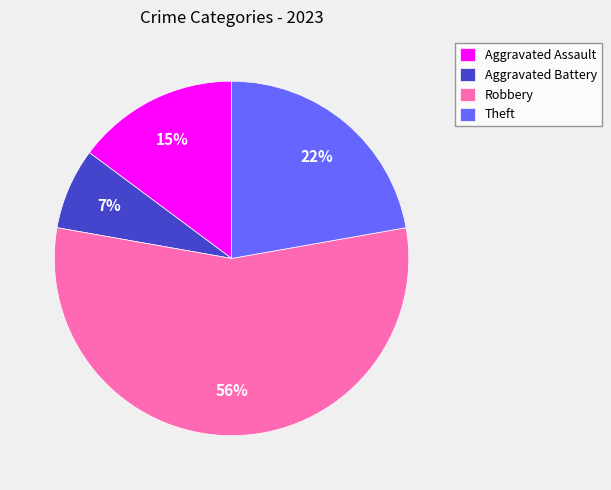

Does any single category account for the majority?

Yes